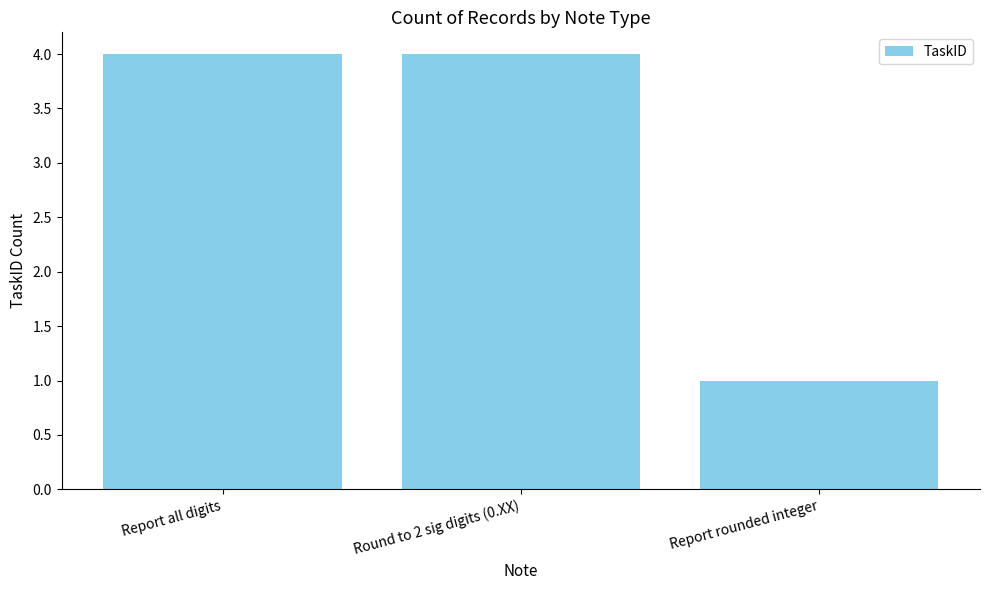

What is the minimum value shown in the chart?

1